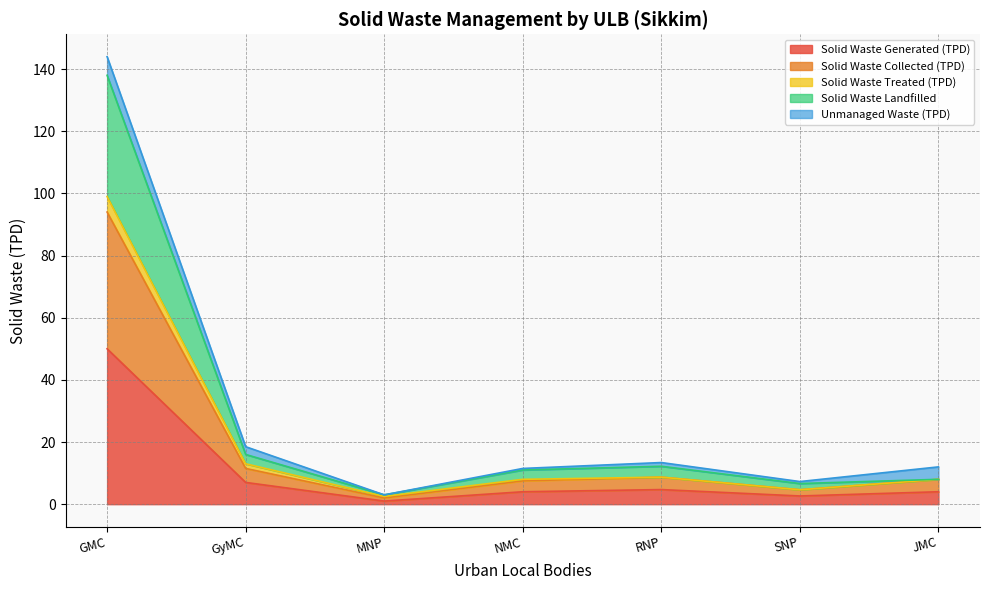

True or false: Solid Waste Generated (TPD) has a value of 81.9 at GMC.

False